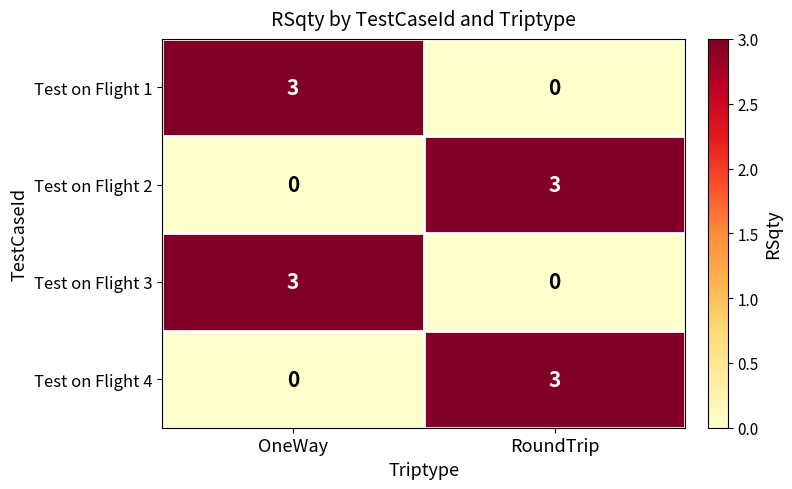

How many distinct data groups are displayed?

4